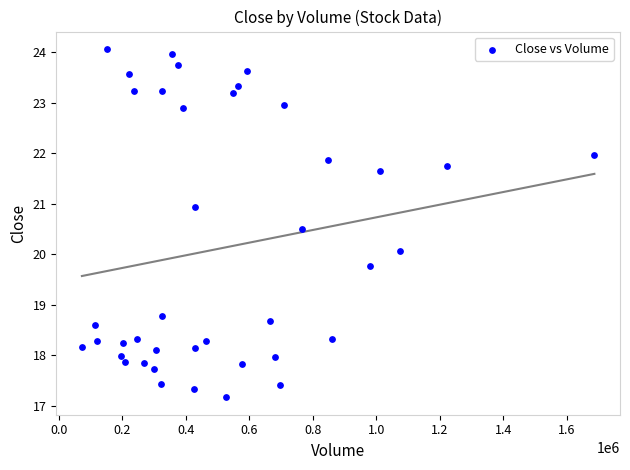

What is the range of Y values (max minus min)?

6.9